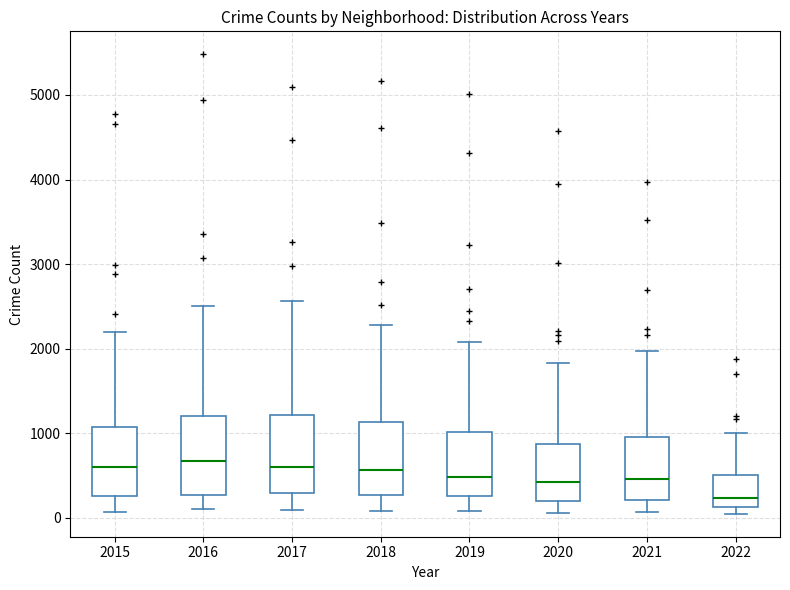

Reading left to right, read every box against the y-axis: the position of its median line, the range the box covers, and the ends of its whiskers. The values are not printed on the chart, so give them approximately, as read against the axis.

2015: median 600, box 300 to 1100, whiskers 100 to 2200
2016: median 700, box 300 to 1200, whiskers 100 to 2500
2017: median 600, box 300 to 1200, whiskers 100 to 2600
2018: median 600, box 300 to 1100, whiskers 100 to 2300
2019: median 500, box 300 to 1000, whiskers 100 to 2100
2020: median 400, box 200 to 900, whiskers 100 to 1800
2021: median 500, box 200 to 1000, whiskers 100 to 2000
2022: median 200, box 100 to 500, whiskers 0 to 1000